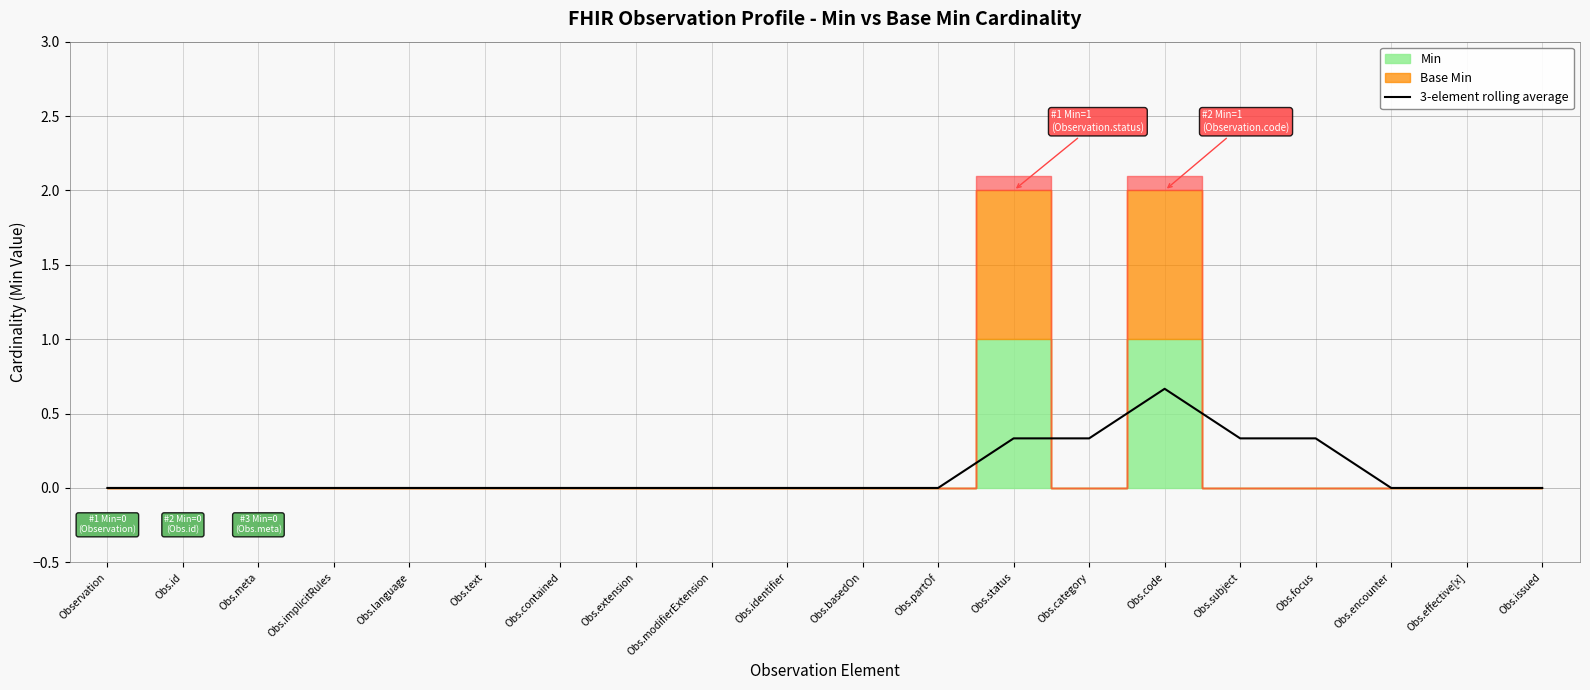

Reading left to right, list all the values displayed in this chart.

0.0	0.0	0.0	0.0	0.0	0.0	0.0	0.0	0.0	0.0	0.0	0.0	0.3	0.3	0.7	0.3	0.3	0.0	0.0	0.0